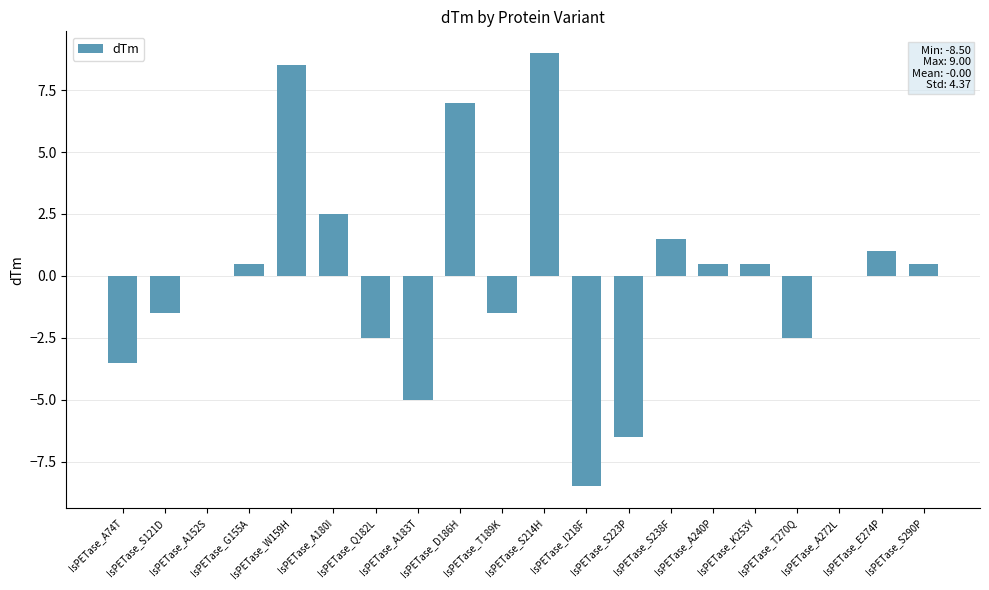

What is the greatest value displayed?

9.0